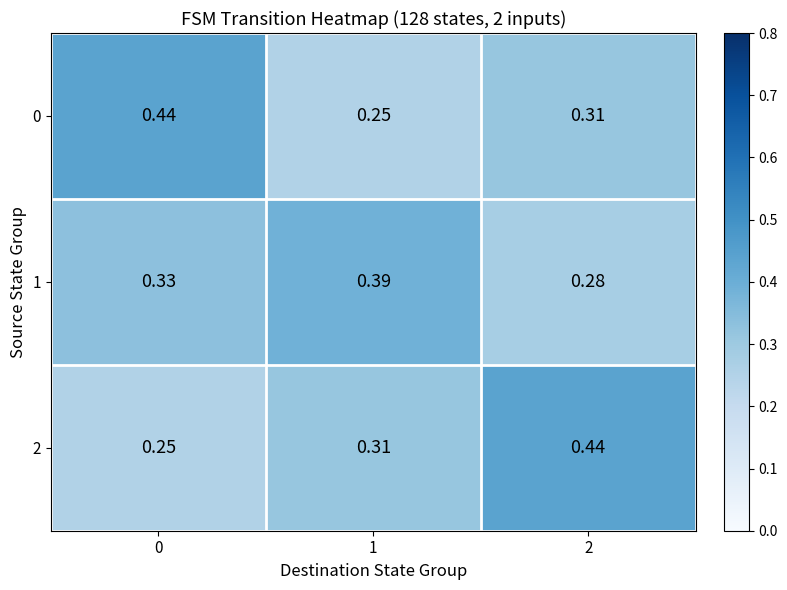

Count the number of data series in this chart.

3